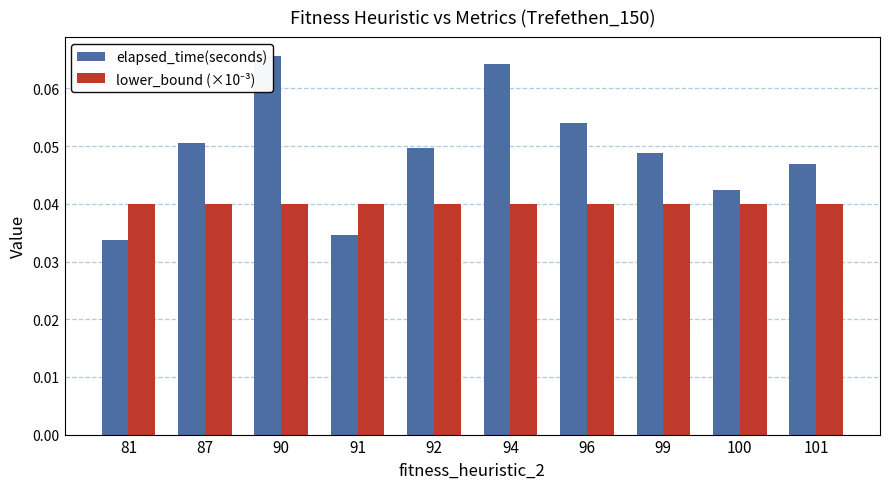

List the series in order of their peak value, highest first.

elapsed_time(seconds), lower_bound (×10⁻³)